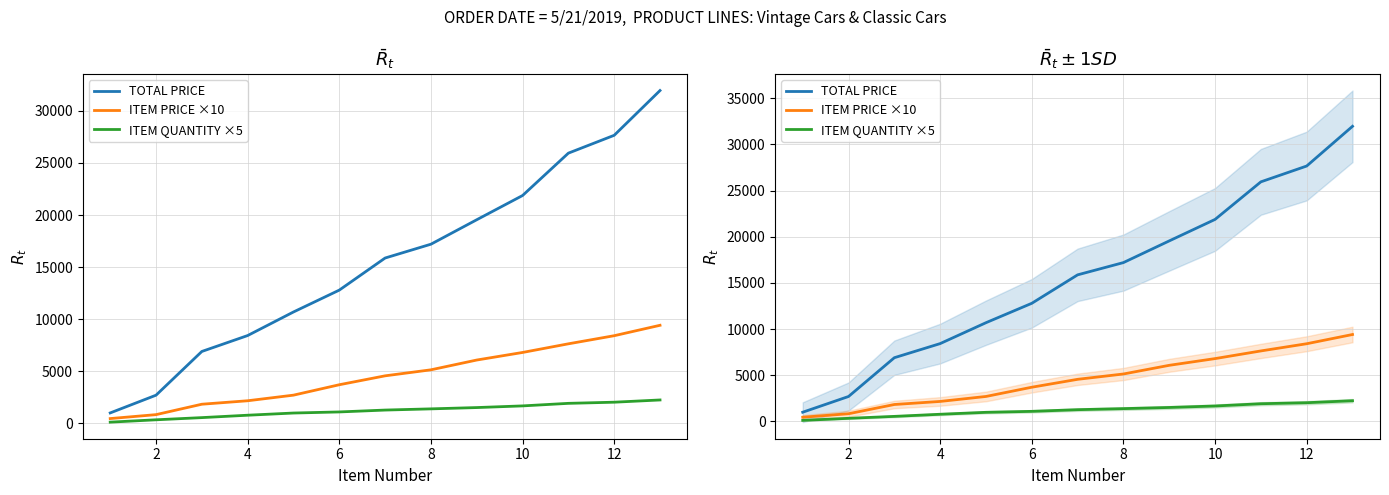

List the series in order of their overall mean, highest first.

TOTAL PRICE, ITEM PRICE ×10, ITEM QUANTITY ×5